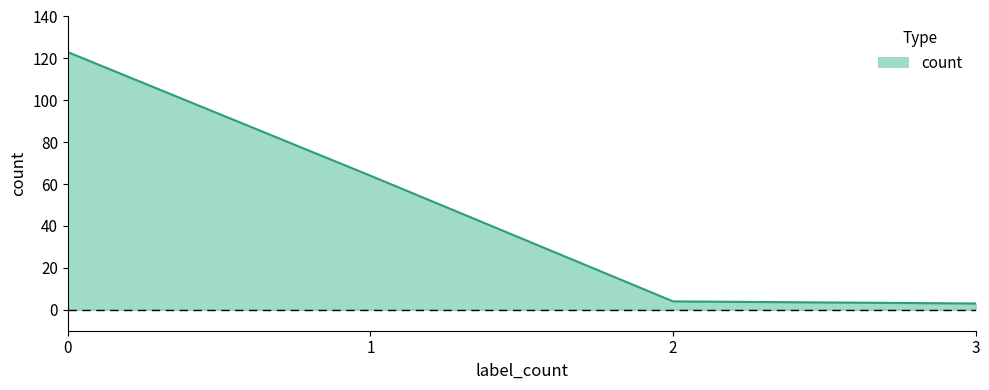

What is the change in value from 0 to 1?

-59